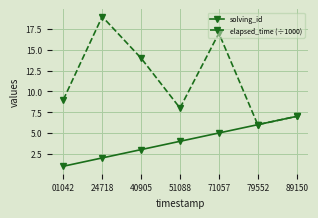

What is the value of the solving_id point at the 4th from the left?

4